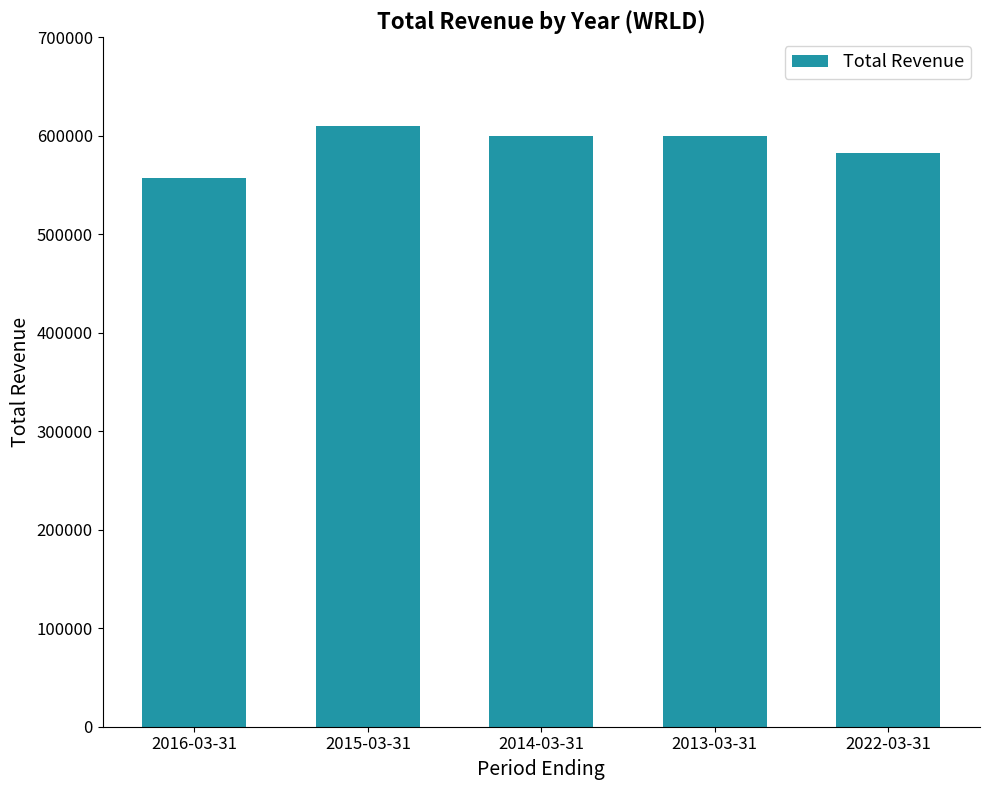

Which category has the lowest value across all series?

2016-03-31